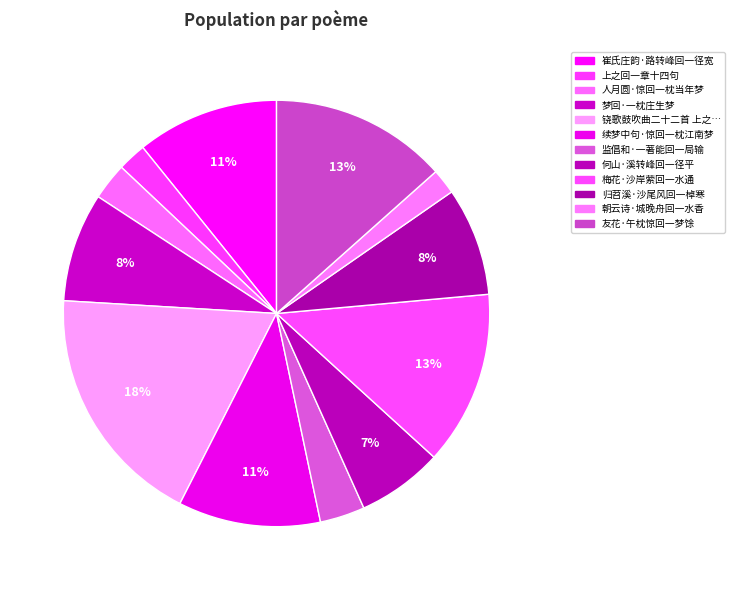

Which slice is the smallest?

朝云诗·城晚舟回一水香